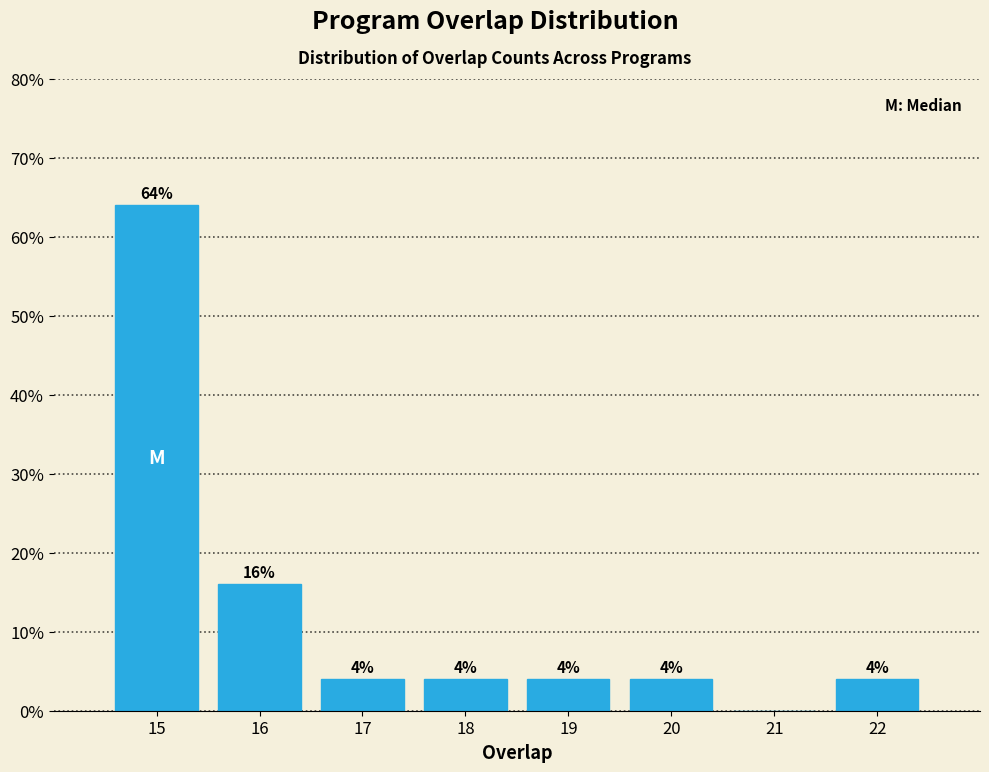

Over which range of the x-axis is the bar tallest?

14.5 to 15.5